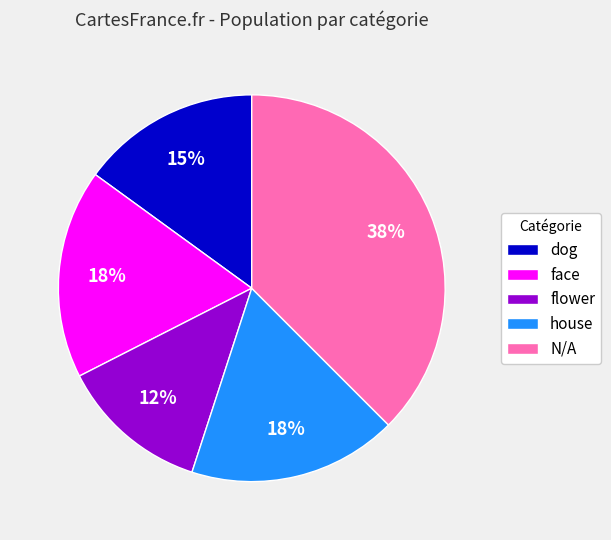

Which category has the biggest portion of the pie?

N/A